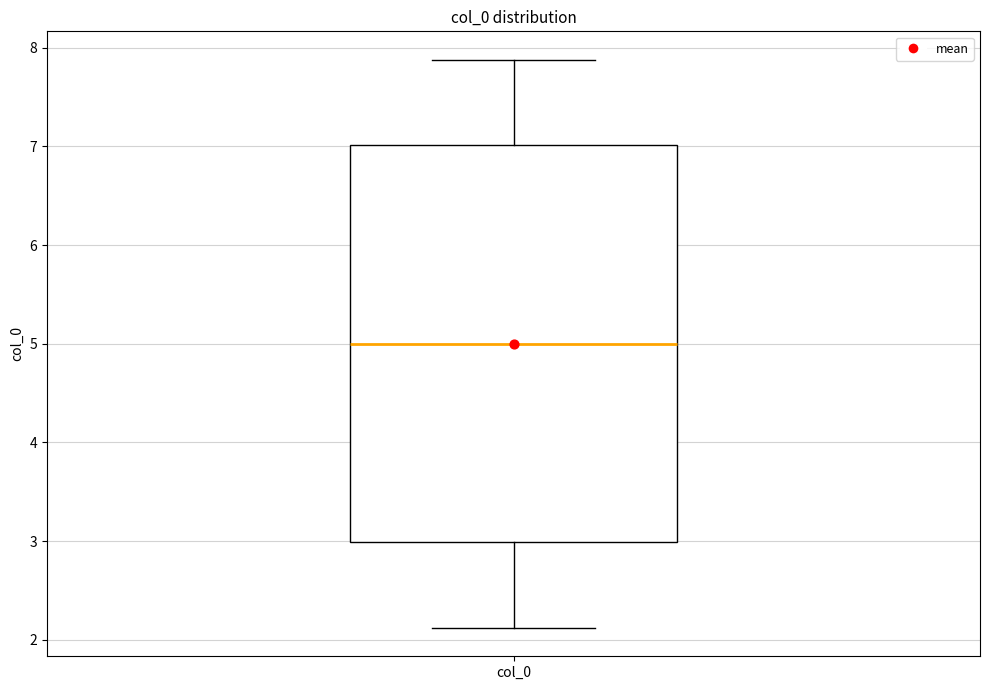

Where does the median line of the box for col_0 sit on the y-axis? The values are not printed on the chart, so give them approximately, as read against the axis.

5.0